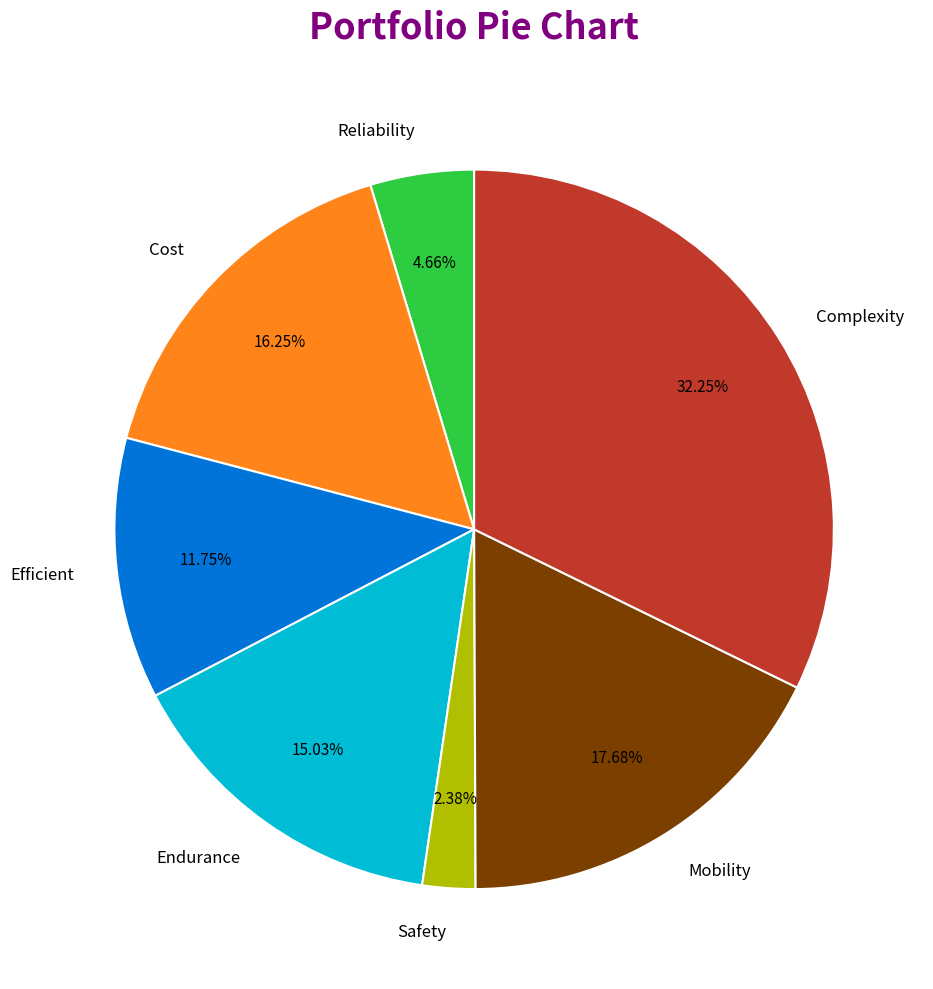

How many slices are in this pie chart?

7